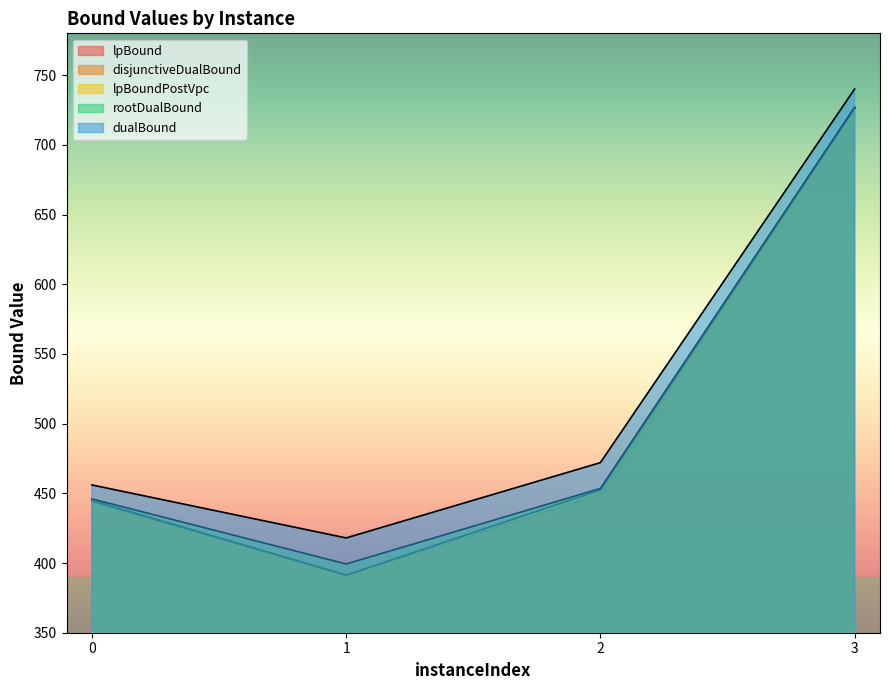

True or false: rootDualBound and lpBoundPostVpc cross at least once.

False